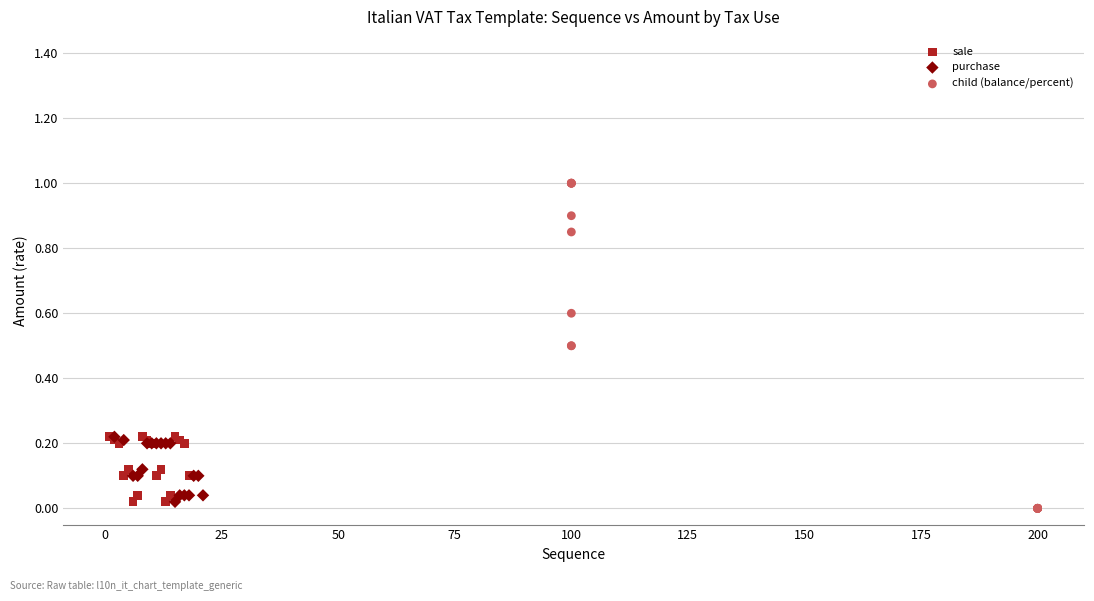

Which series contains the highest Y value?

child (balance/percent)